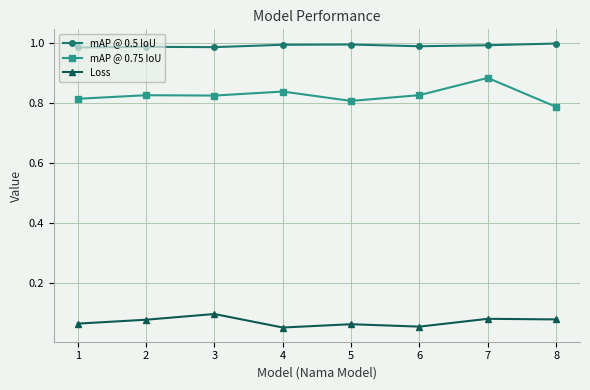

Which series has the largest range (max minus min)?

mAP @ 0.75 IoU